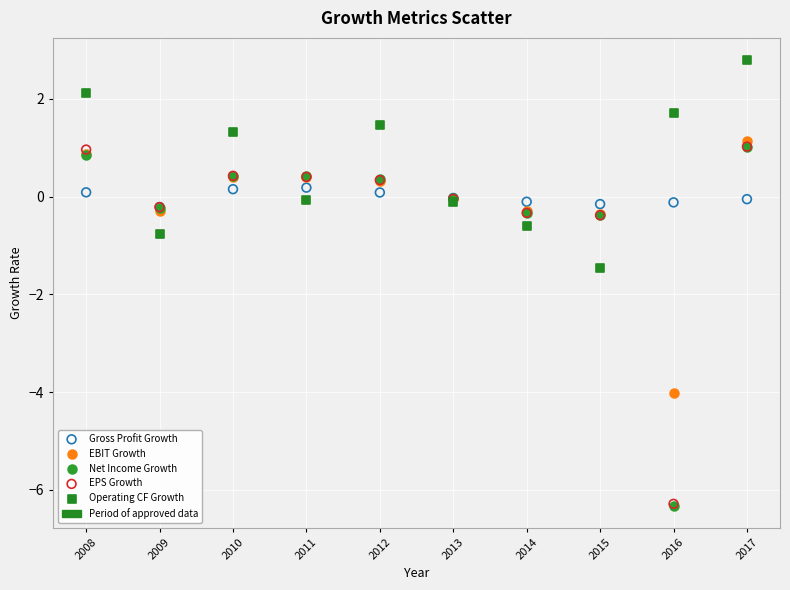

Across all series, what Y value is closest to -1?

-0.8